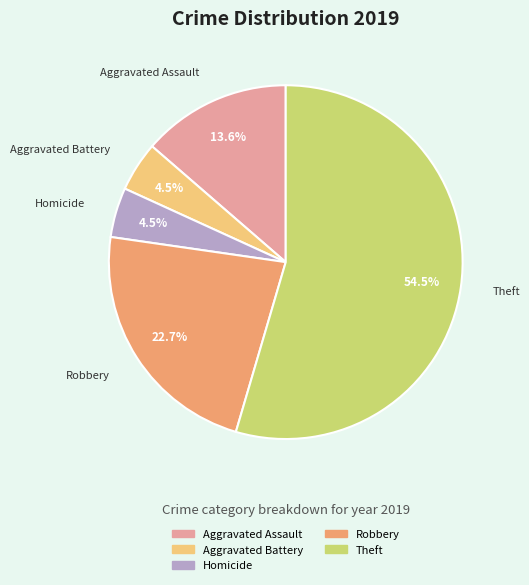

Does any single category account for the majority?

Yes